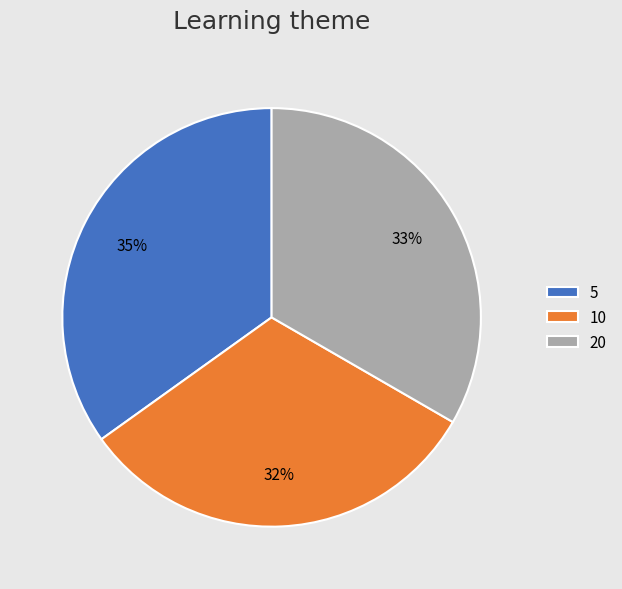

How many segments does this pie chart have?

3